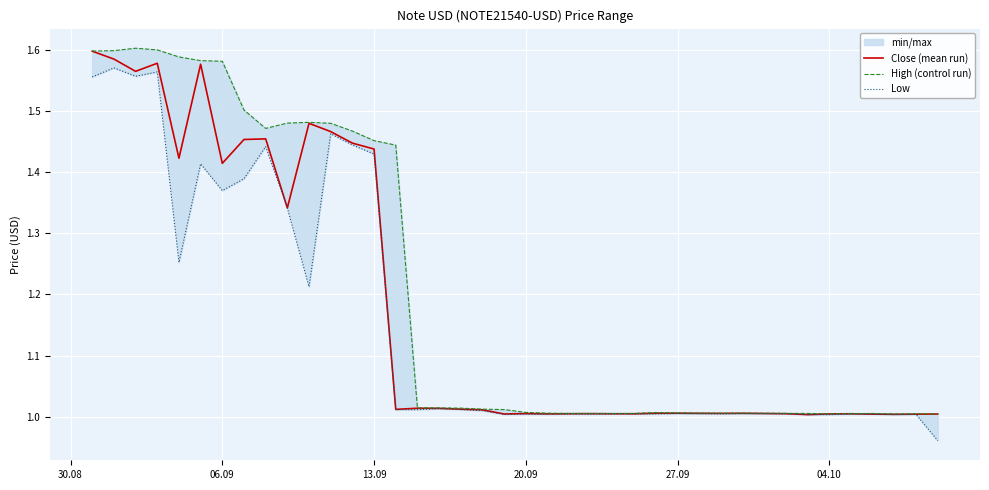

What is the difference between the maximum and minimum values in the High (control run) series?

0.6